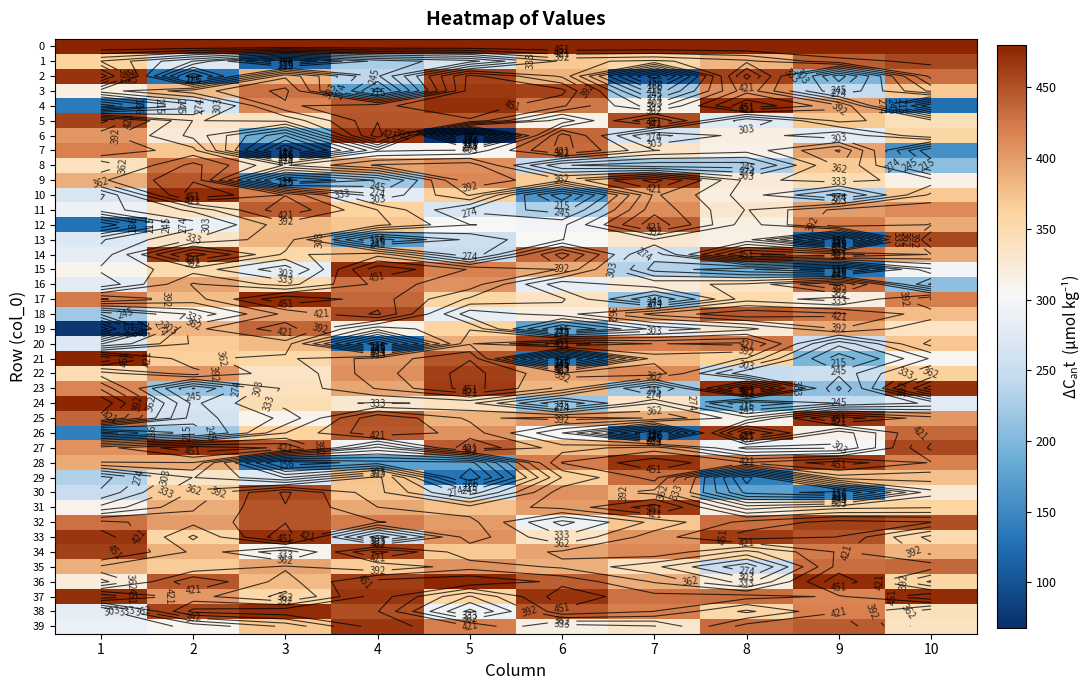

What is the difference between the maximum and second lowest values in the 38 series?

181